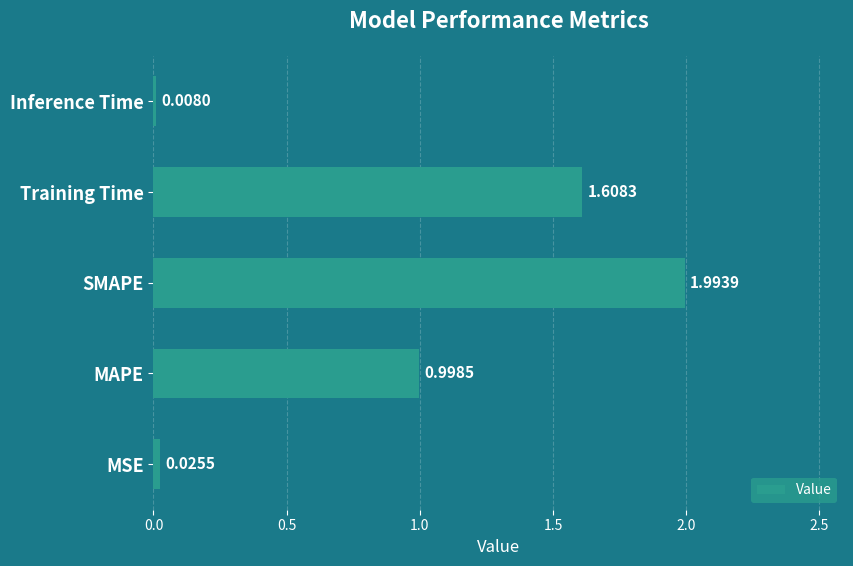

What is the average value?

0.9